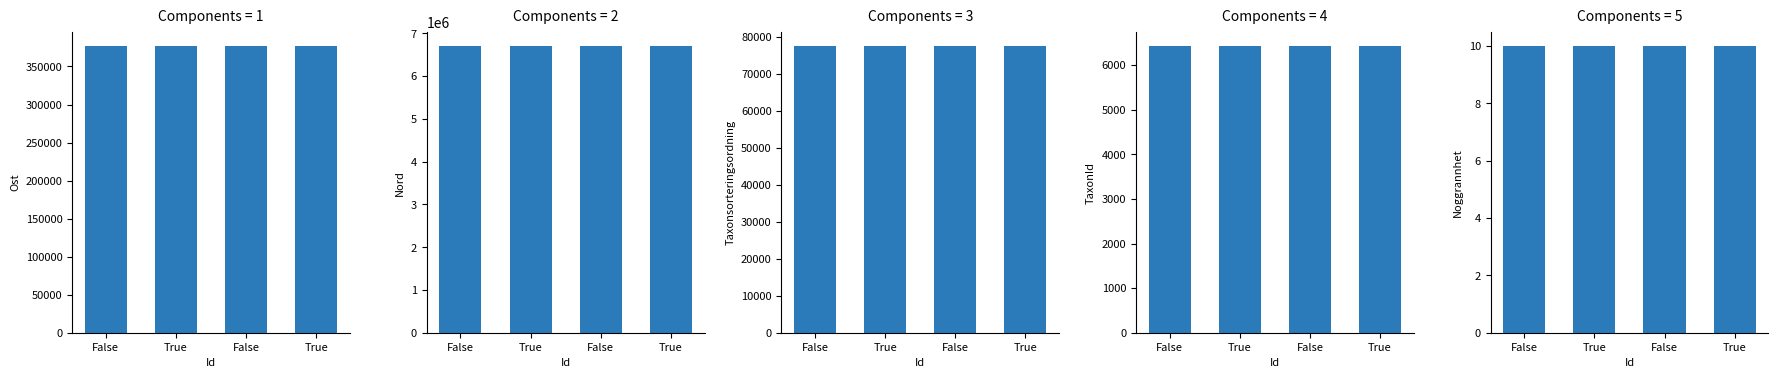

Rank the series at True from lowest to highest value.

Noggrannhet, TaxonId, Taxonsorteringsordning, Ost, Nord